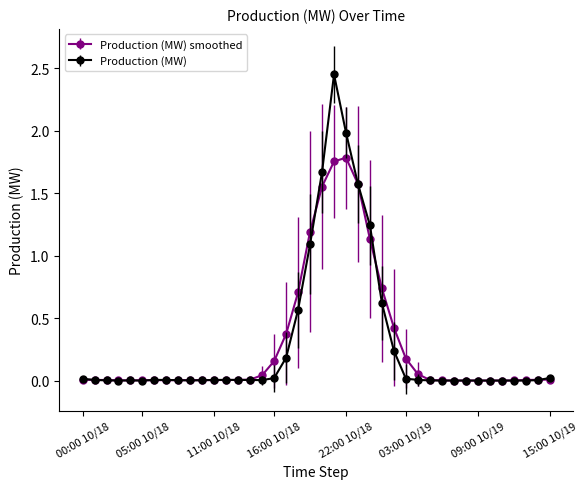

Which series has the widest spread of values?

Production (MW)